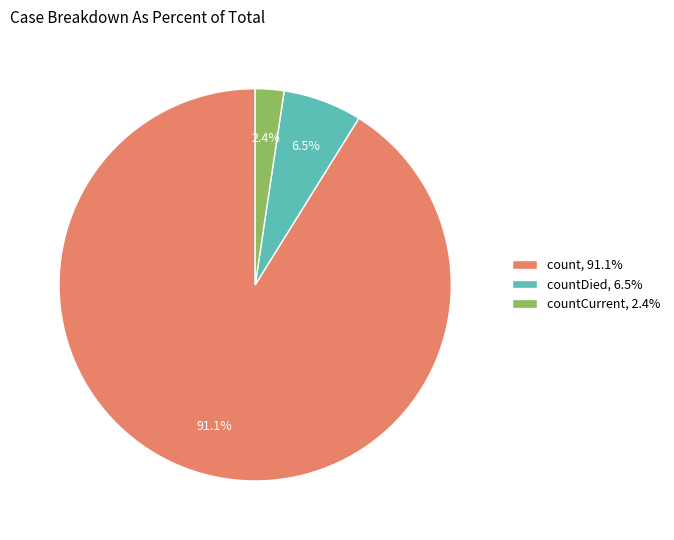

Rank the categories by value from highest to lowest.

count, 91.1%, countDied, 6.5%, countCurrent, 2.4%